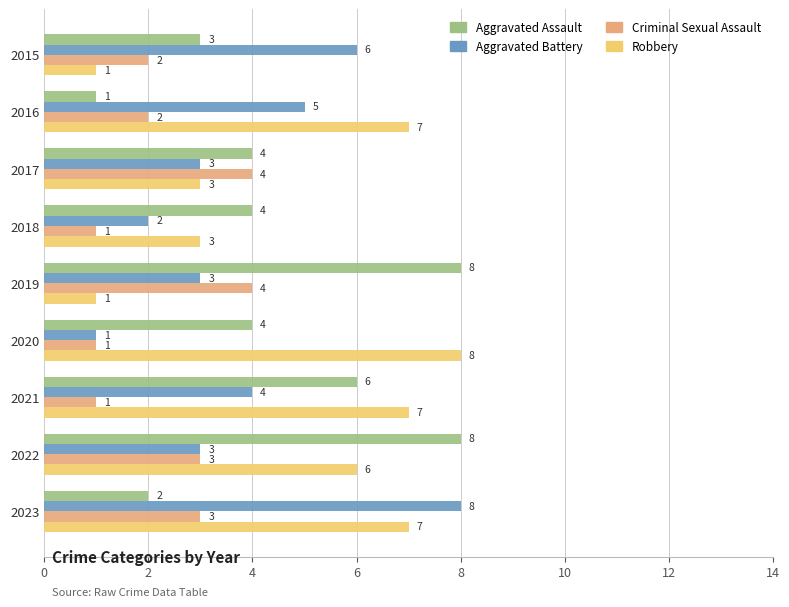

How many series are shown in this chart?

4